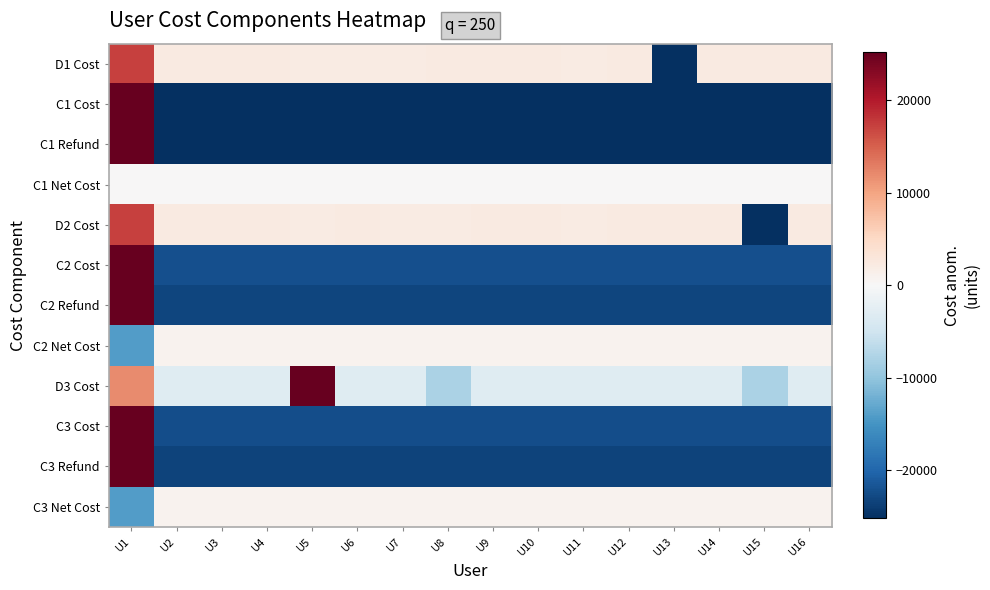

Which category has the highest value across all series?

U1